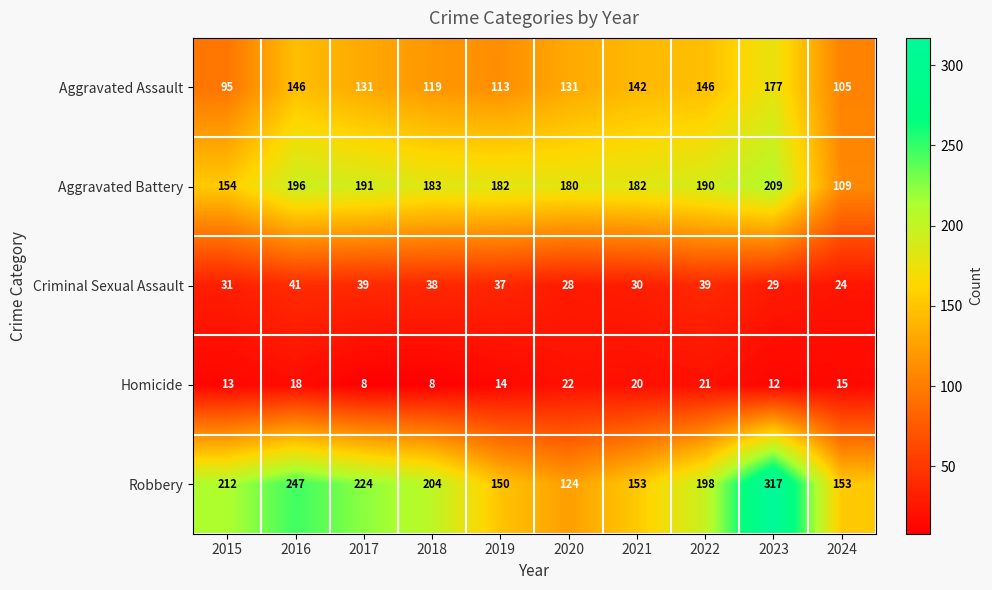

What is the spread (max minus min) of values at 2020?

158